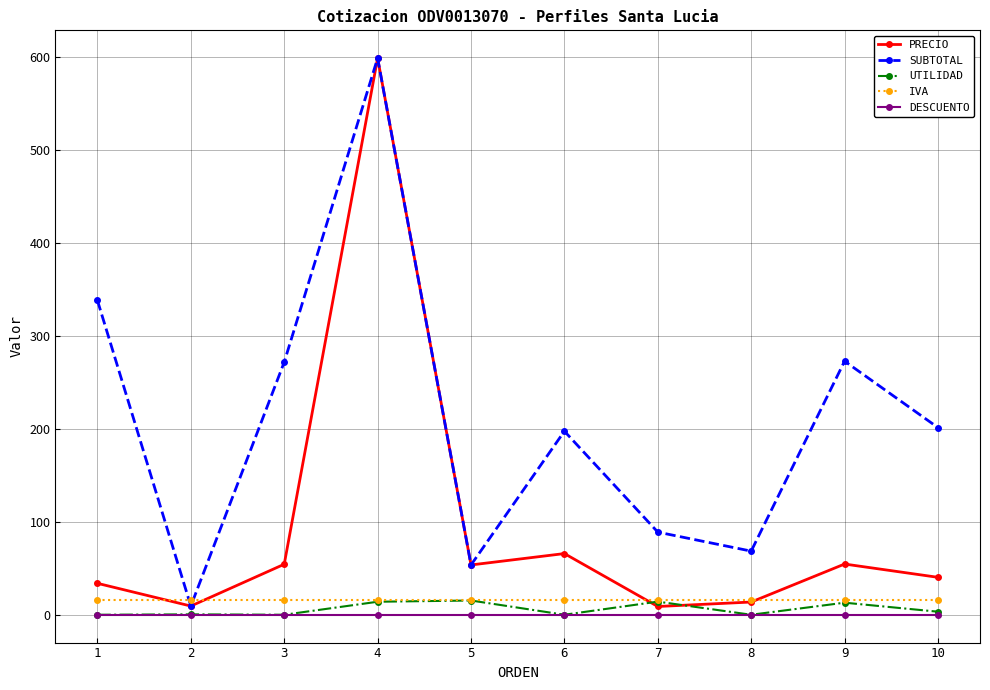

How many values in the UTILIDAD series exceed 3?

5